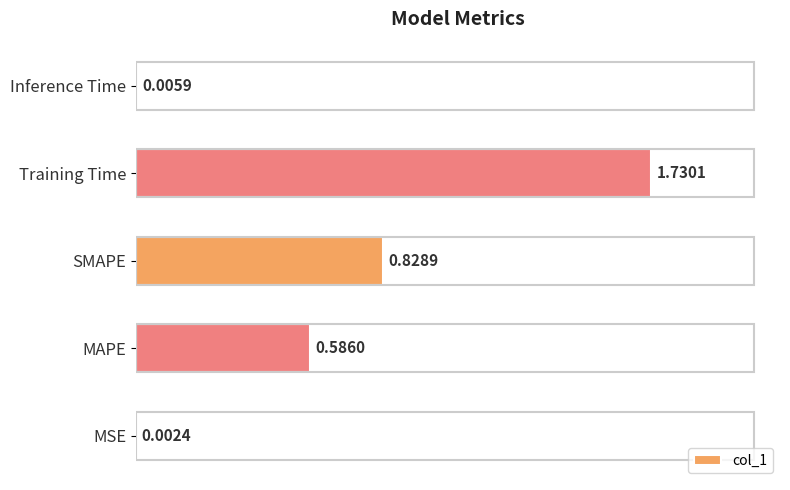

Where is the data nearest to the value 0?

MSE